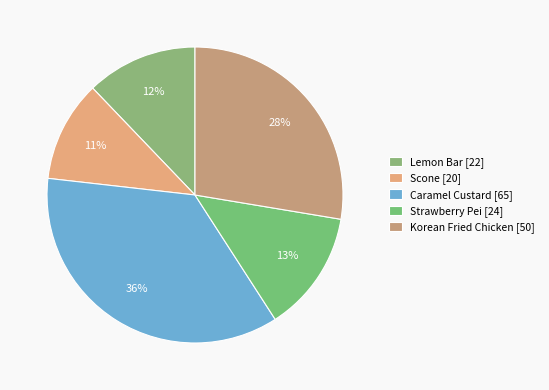

What is the change in value from Lemon Bar to Strawberry Pei?

+2